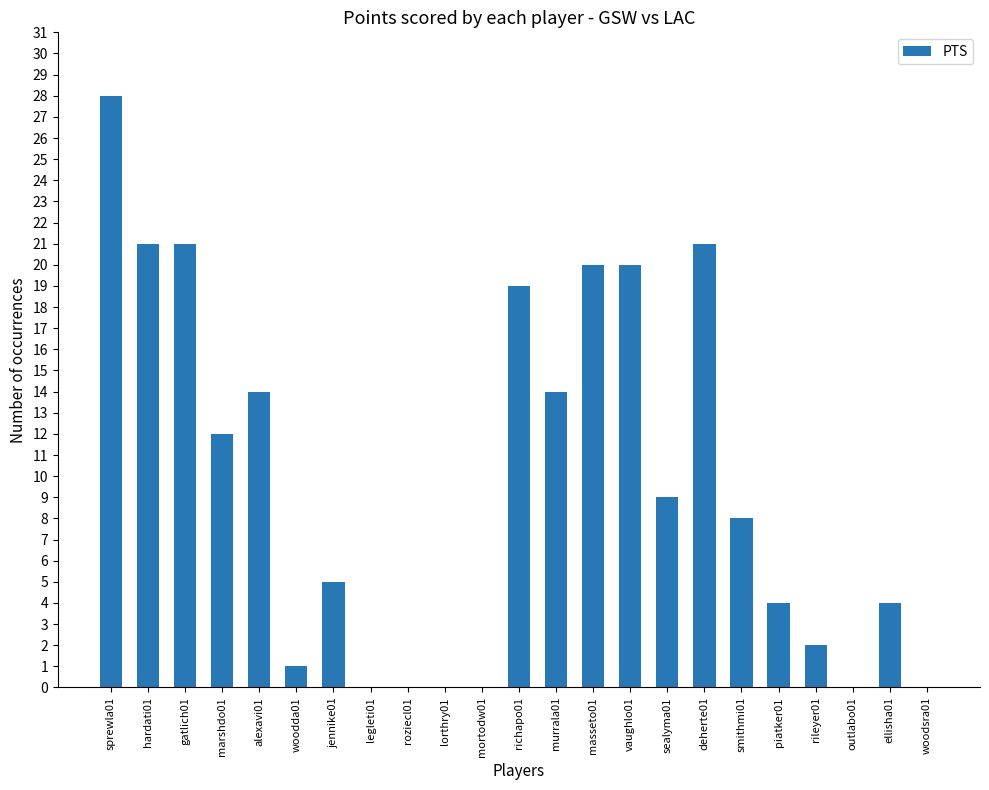

Are the bars grouped side by side (vs. stacked)?

No